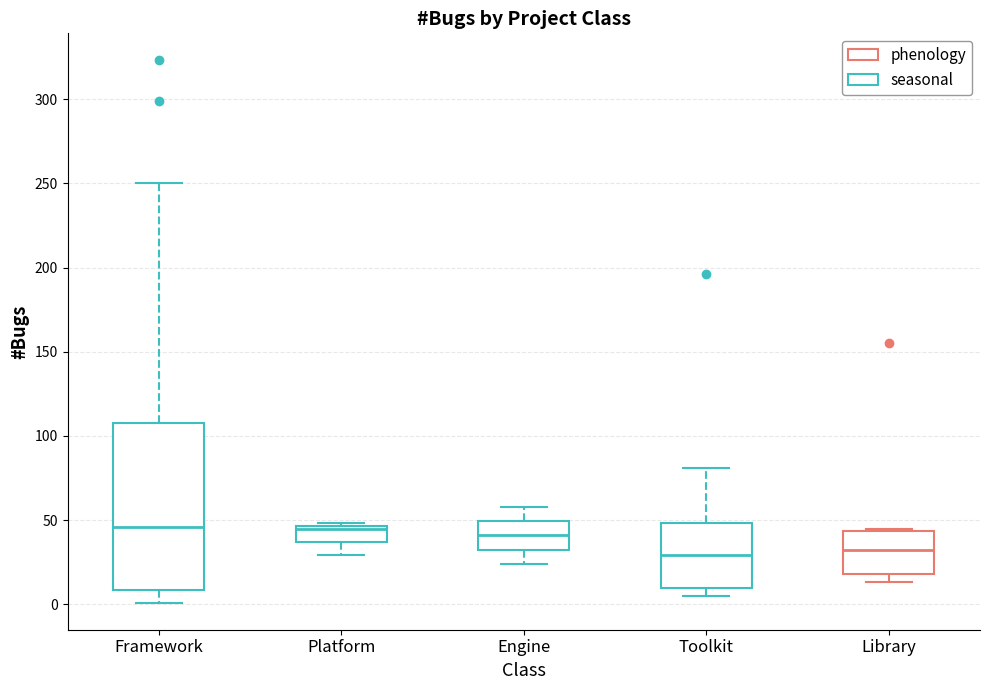

Reading left to right, transcribe this box plot: for each box, give where its median line is, the range the box spans, and where its two whiskers end, as read against the y-axis. The values are not printed on the chart, so give them approximately, as read against the axis.

Framework: median 45, box 10 to 110, whiskers 0 to 250
Platform: median 45, box 35 to 45, whiskers 30 to 50
Engine: median 40, box 35 to 50, whiskers 25 to 60
Toolkit: median 30, box 10 to 50, whiskers 5 to 80
Library: median 30, box 20 to 45, whiskers 15 to 45